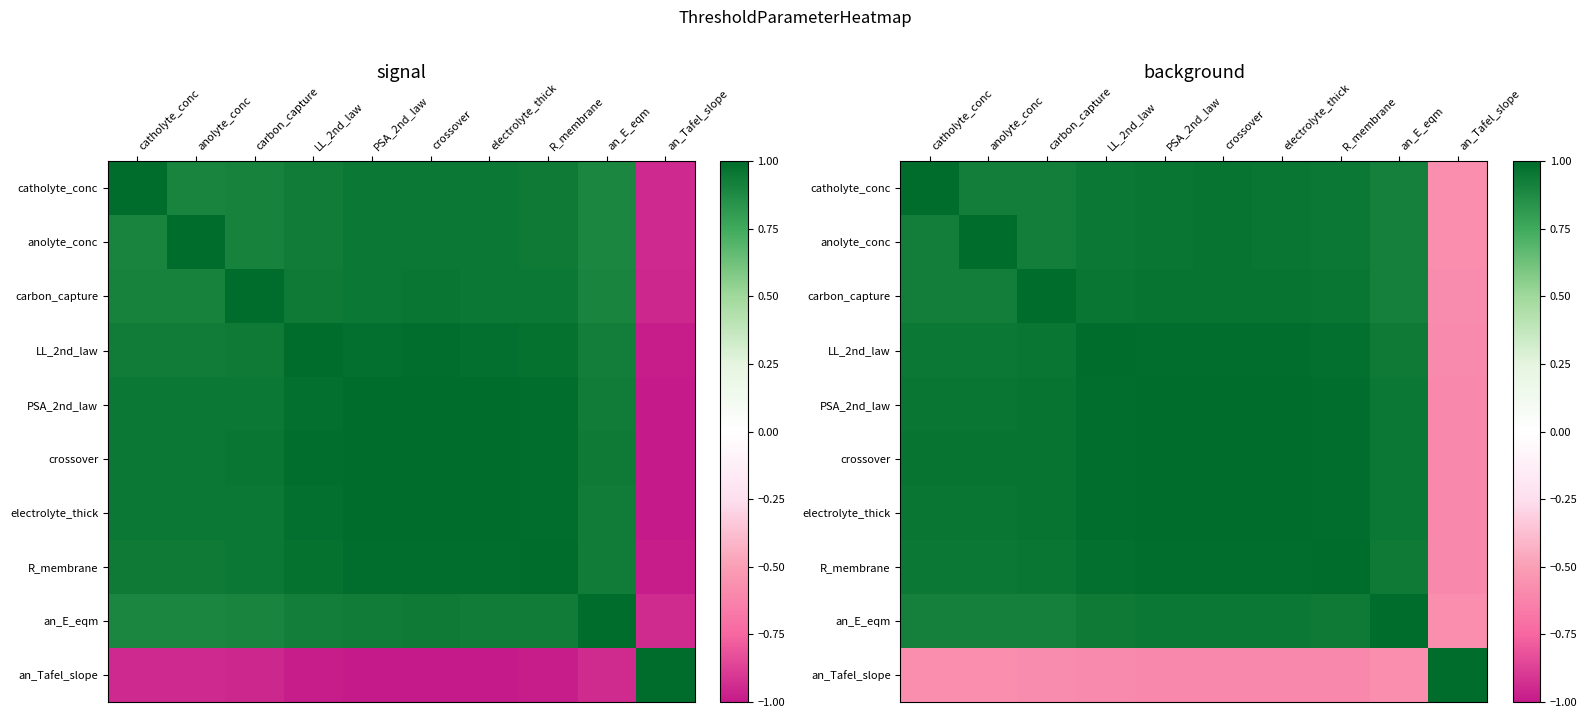

What is the minimum value for crossover?

-0.6